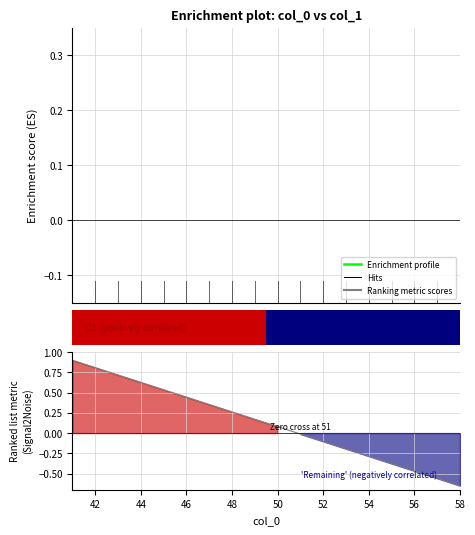

How many lines are shown in the chart?

1